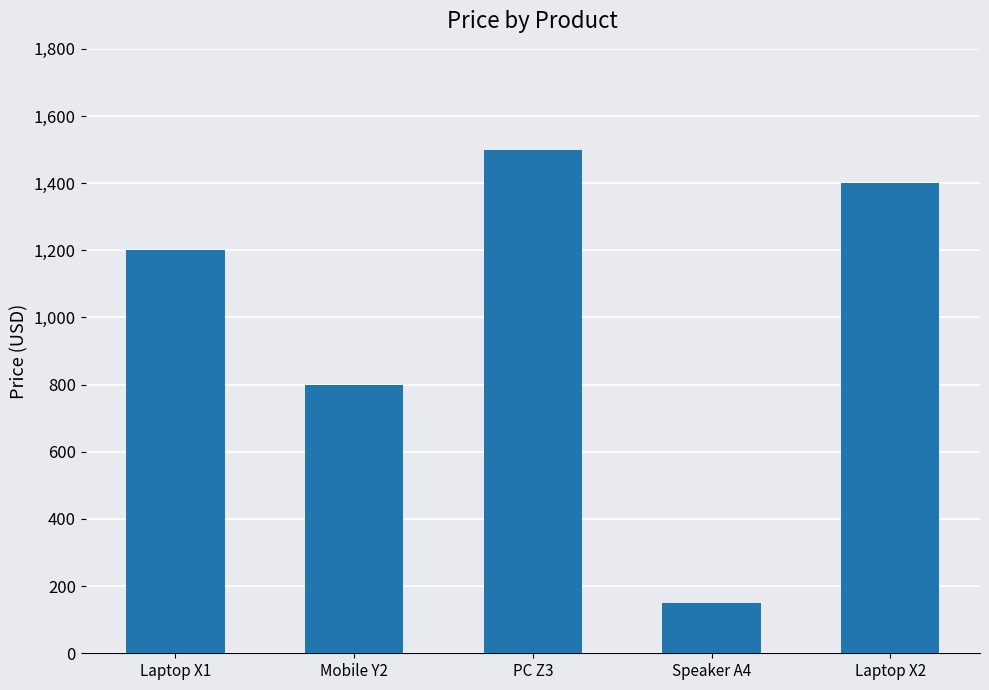

What is the difference between the maximum and minimum values?

1350